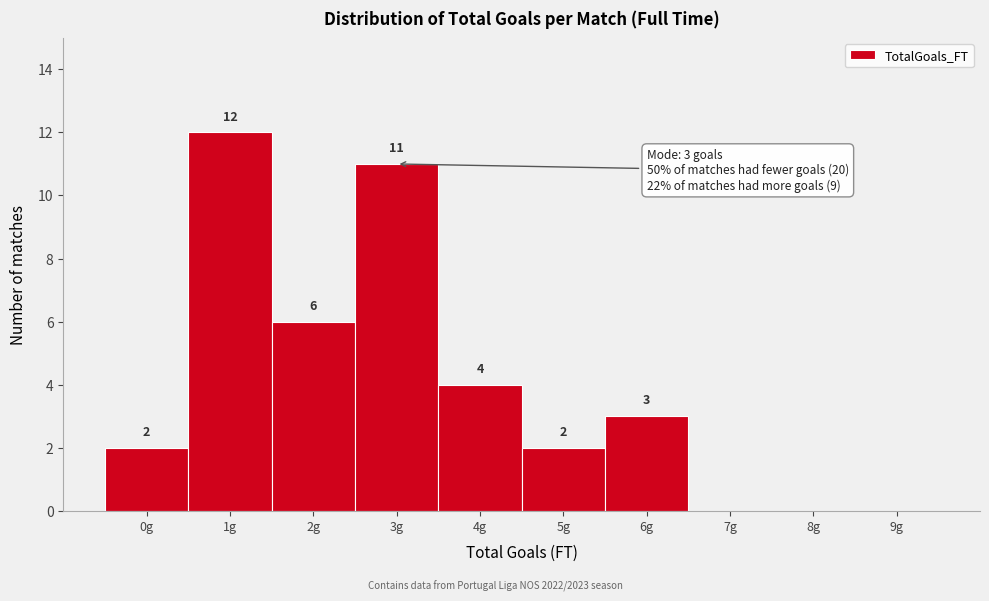

Reading left to right, list all the values displayed in this chart.

0g=2	1g=12	2g=6	3g=11	4g=4	5g=2	6g=3	7g=0	8g=0	9g=0